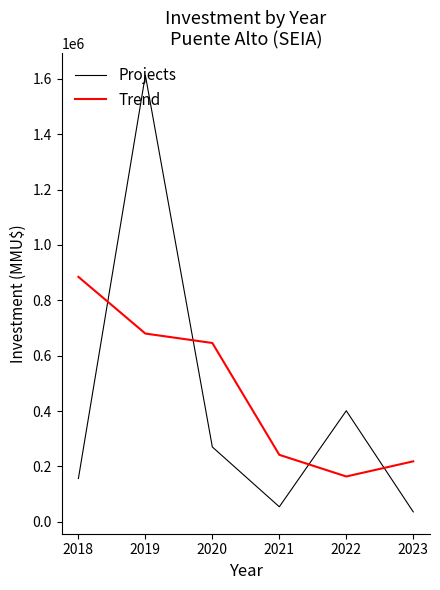

At how many categories does at least one series exceed 1137327?

1